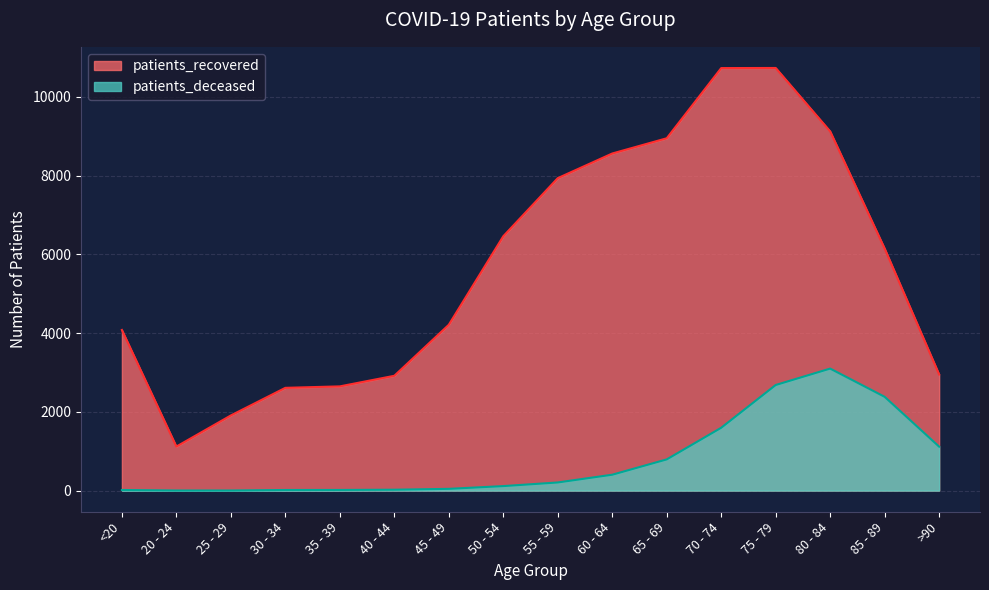

Where does the patients_recovered series first go above 6149?

50 - 54